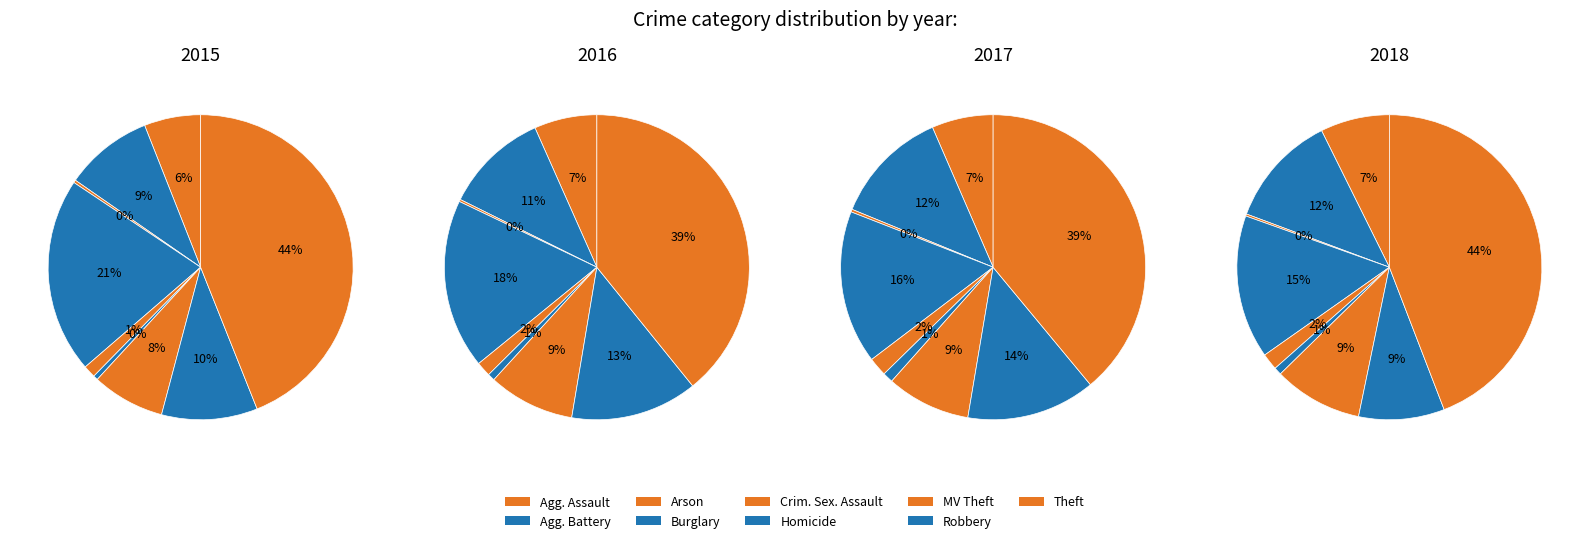

To the nearest percent, what is the difference between the largest and smallest slice percentages?

44%